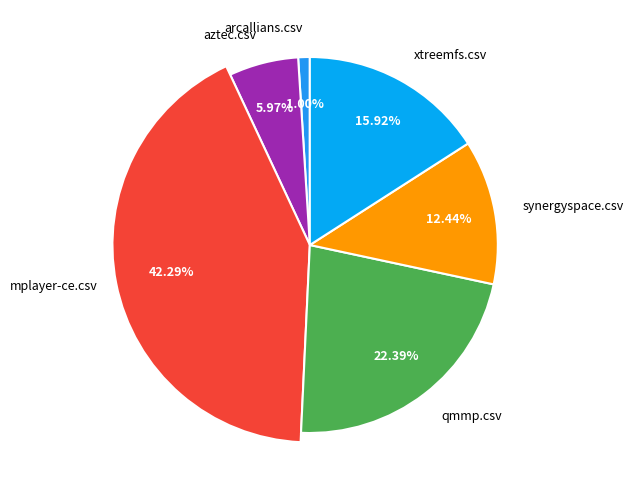

What percentage is the aztec.csv slice, to the nearest percent?

6%